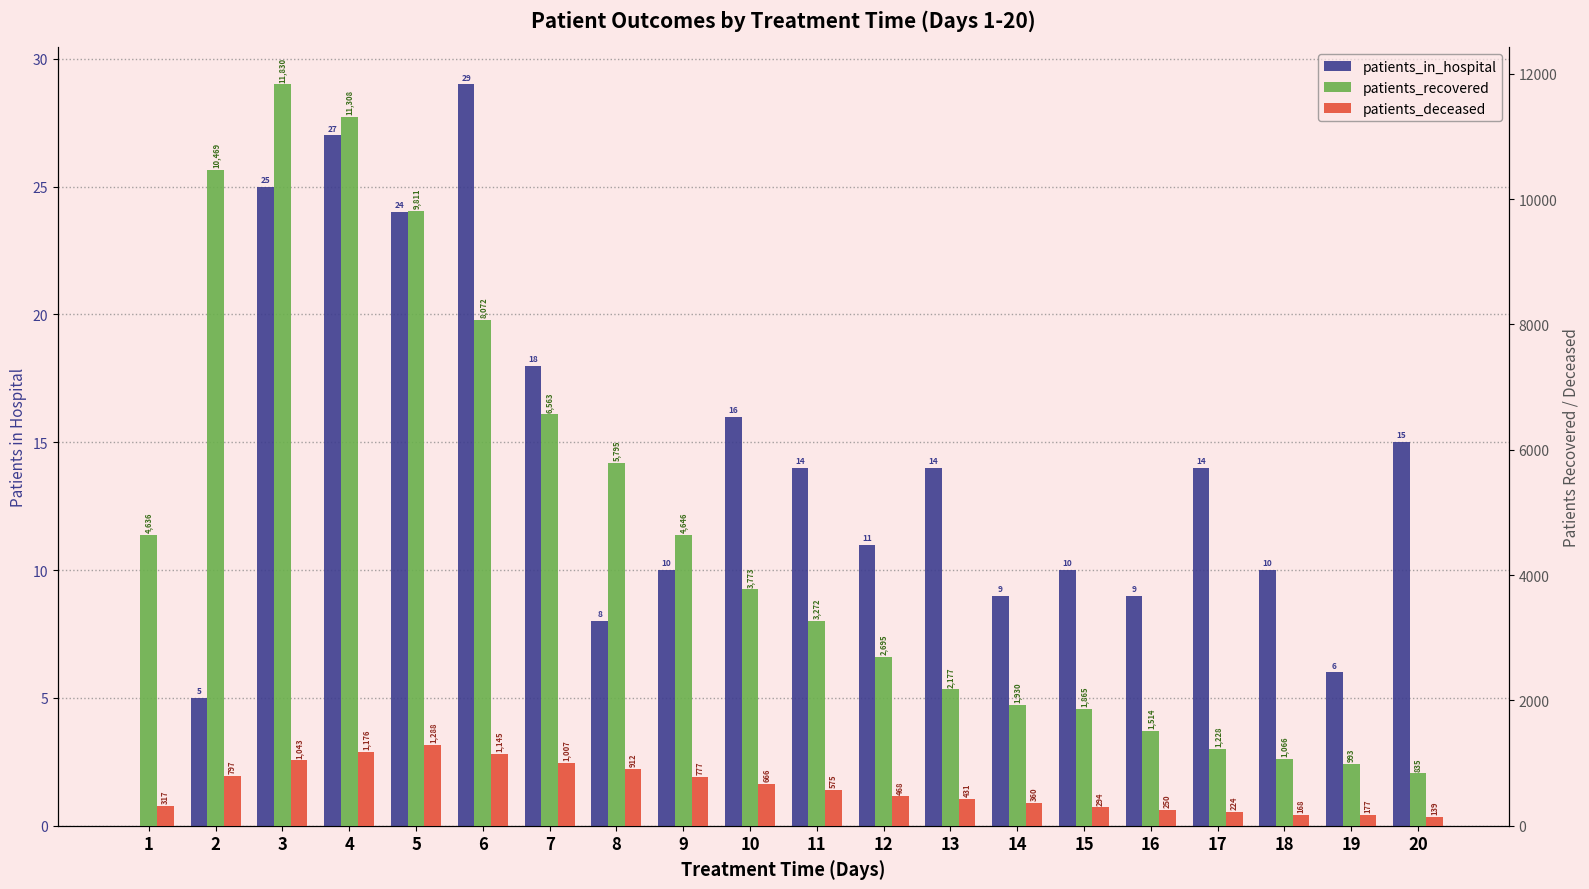

Reading left to right, what are all the values shown in this chart?

patients_in_hospital: 0	5	25	27	24	29	18	8	10	16	14	11	14	9	10	9	14	10	6	15
patients_recovered: 4636	10469	11830	11308	9811	8072	6563	5795	4646	3773	3272	2695	2177	1930	1865	1514	1228	1066	993	835
patients_deceased: 317	797	1043	1176	1288	1145	1007	912	777	666	575	468	431	360	294	250	224	168	177	139